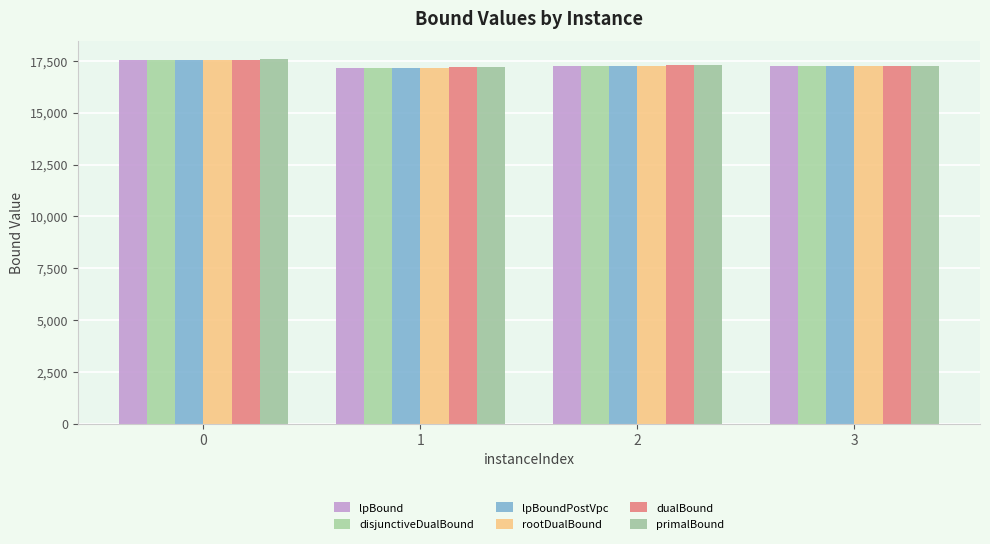

How many values in the disjunctiveDualBound series are below 17247?

2